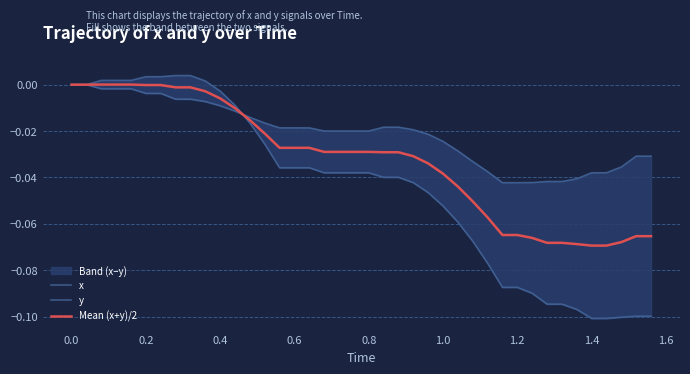

Reading left to right, list all the values displayed in this chart.

x: 0.0	0.0	-0.0	-0.0	-0.0	-0.0	-0.0	-0.0	-0.0	-0.0	-0.0	-0.0	-0.0	-0.0	-0.0	-0.0	-0.0	-0.0	-0.0	-0.0	-0.0	-0.0	-0.0	-0.0	-0.0	-0.0	-0.0	-0.0	-0.0	-0.0	-0.0	-0.0	-0.0	-0.0	-0.0	-0.0	-0.0	-0.0	-0.0	-0.0
y: 0.0	0.0	0.0	0.0	0.0	0.0	0.0	0.0	0.0	0.0	-0.0	-0.0	-0.0	-0.0	-0.0	-0.0	-0.0	-0.0	-0.0	-0.0	-0.0	-0.0	-0.0	-0.0	-0.0	-0.1	-0.1	-0.1	-0.1	-0.1	-0.1	-0.1	-0.1	-0.1	-0.1	-0.1	-0.1	-0.1	-0.1	-0.1
Mean (x+y)/2: 0.0	0.0	0.0	0.0	0.0	-0.0	-0.0	-0.0	-0.0	-0.0	-0.0	-0.0	-0.0	-0.0	-0.0	-0.0	-0.0	-0.0	-0.0	-0.0	-0.0	-0.0	-0.0	-0.0	-0.0	-0.0	-0.0	-0.1	-0.1	-0.1	-0.1	-0.1	-0.1	-0.1	-0.1	-0.1	-0.1	-0.1	-0.1	-0.1